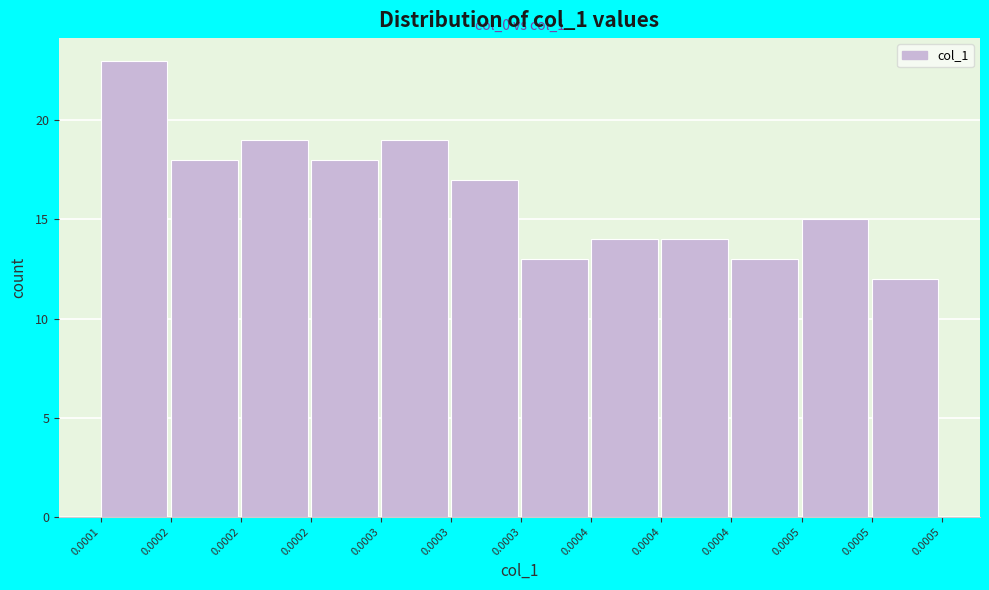

How many data points does each series have?

12